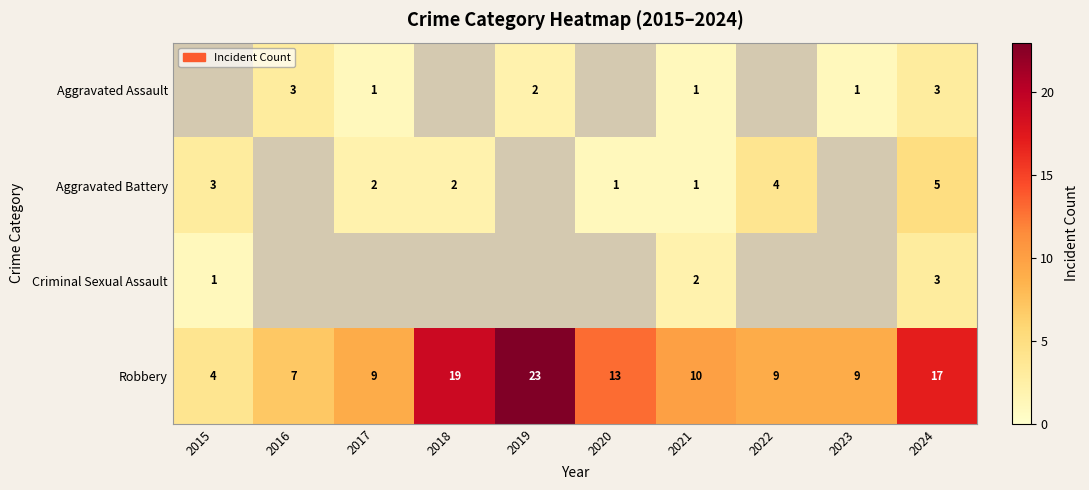

At which label does Robbery reach its minimum?

2015